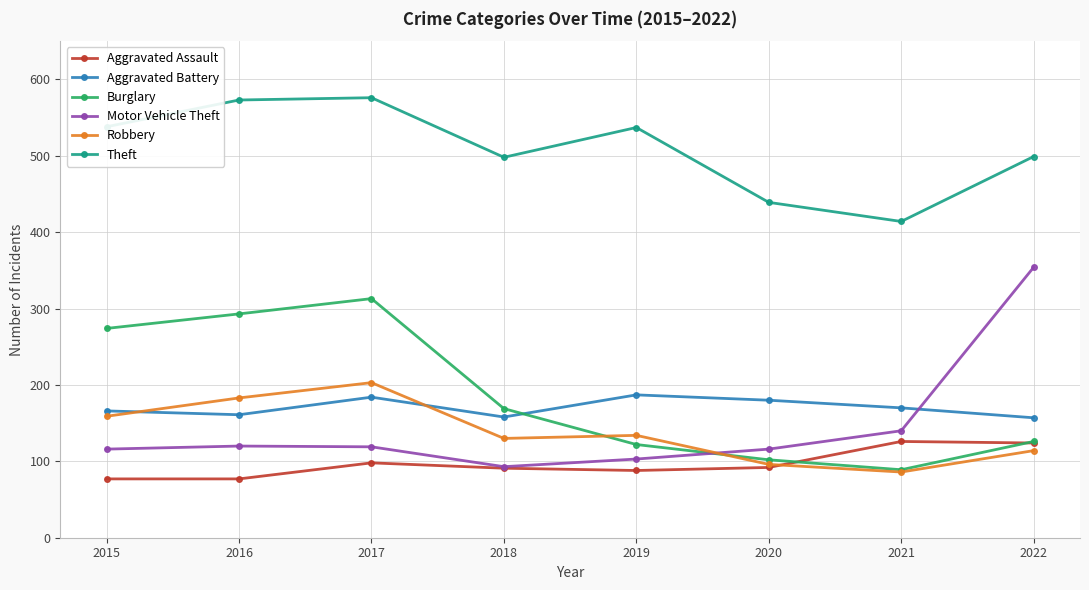

Which series changed the most between 2021 and 2022?

Motor Vehicle Theft